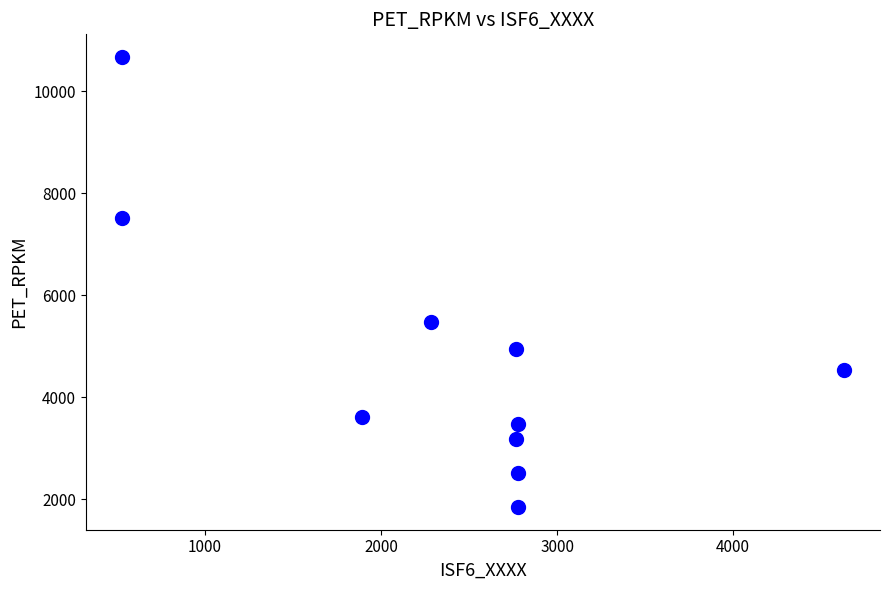

What is the average X value?

2373